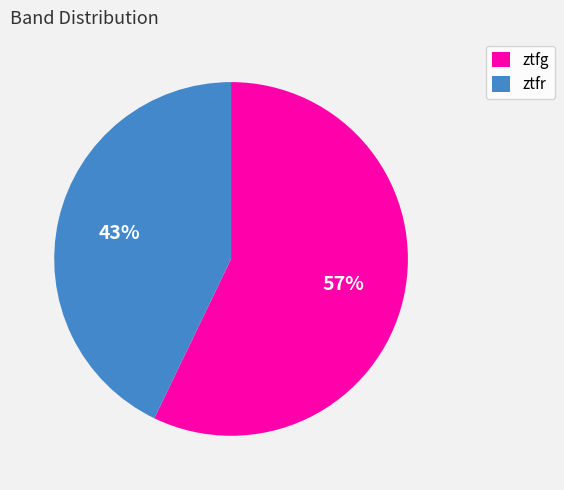

How many slices are in this pie chart?

2